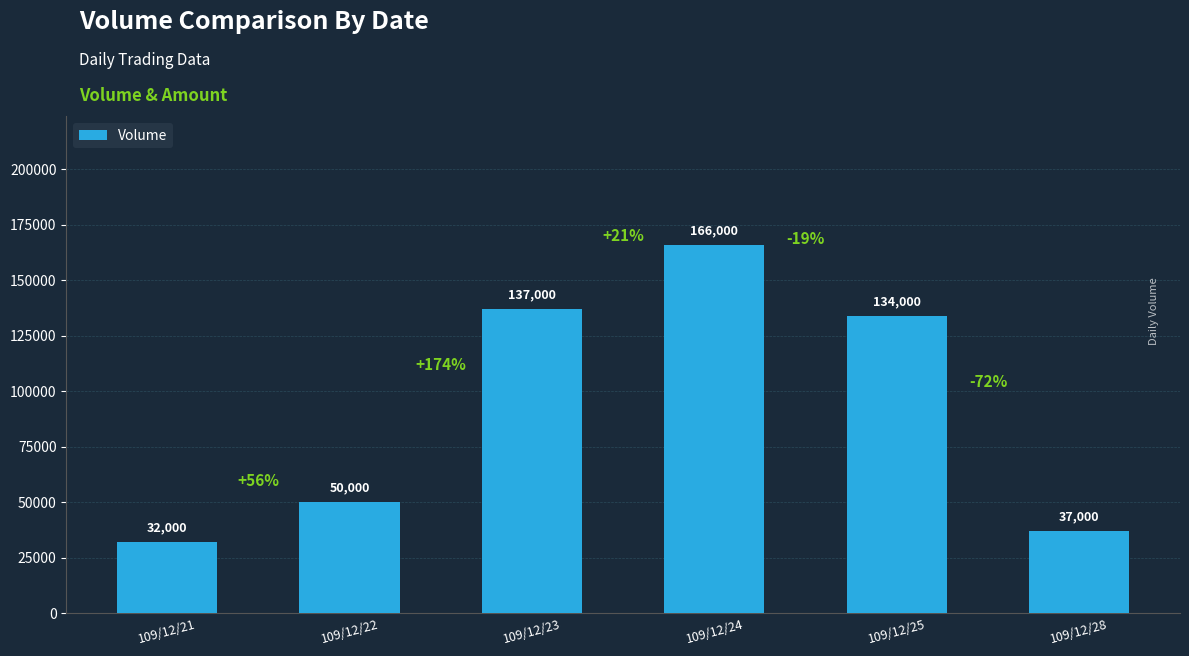

Reading right to left, what are all the values shown in this chart?

37000	134000	166000	137000	50000	32000